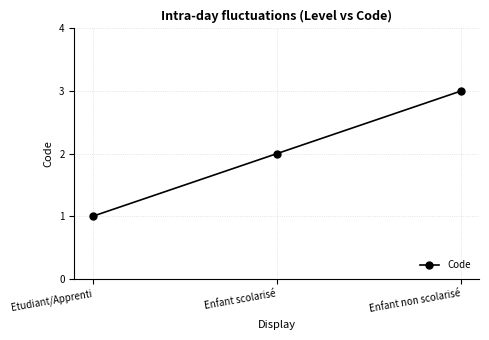

Which label corresponds to the largest value in the chart?

Enfant non scolarisé